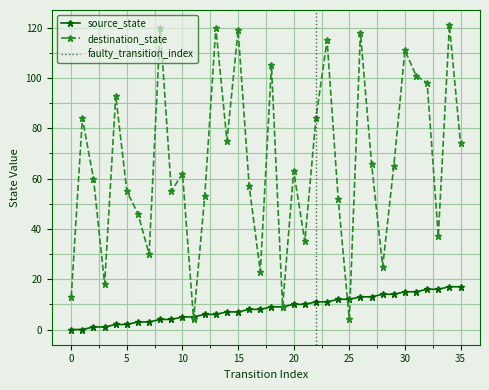

At 35, list the series in order from largest to smallest.

destination_state, source_state